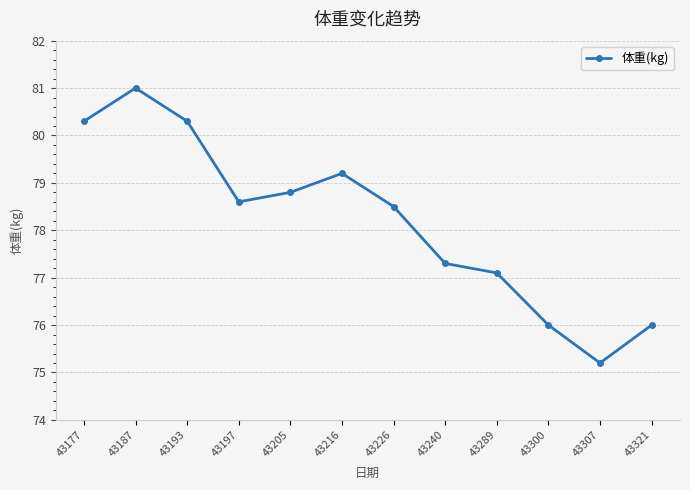

What is the smallest value displayed?

75.2